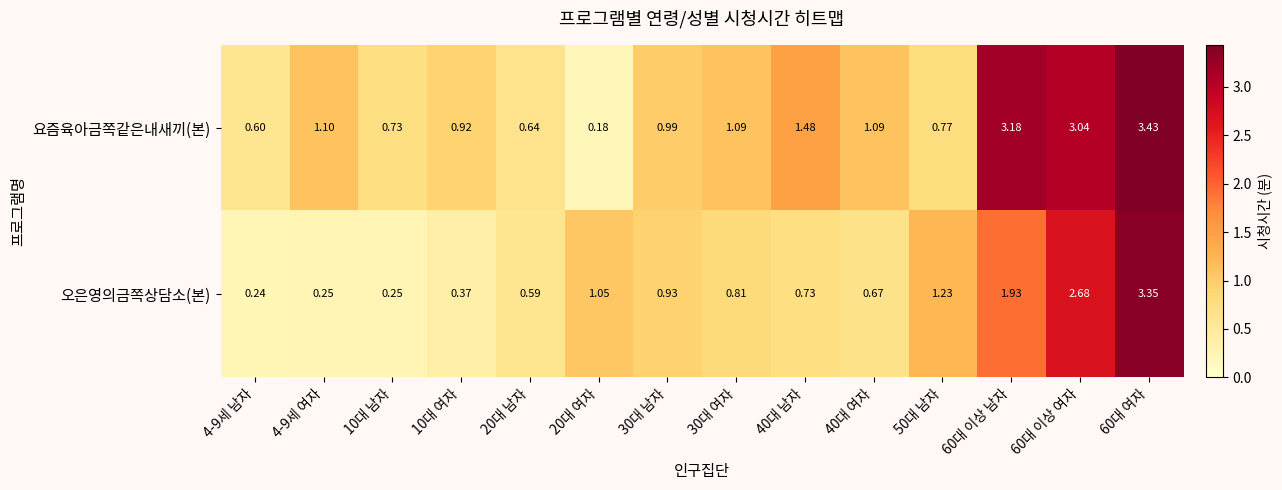

At which category does the chart reach its minimum across all series?

20대 여자